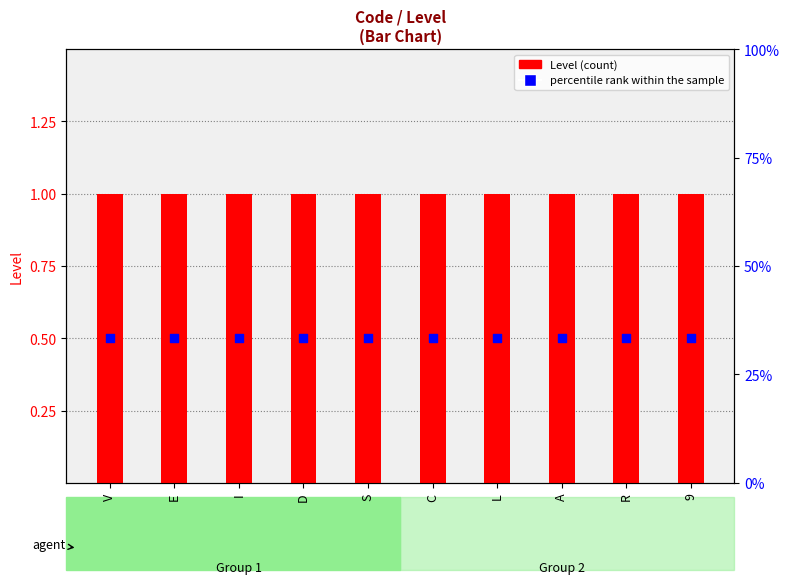

Which series has the largest Y range (max minus min)?

Level